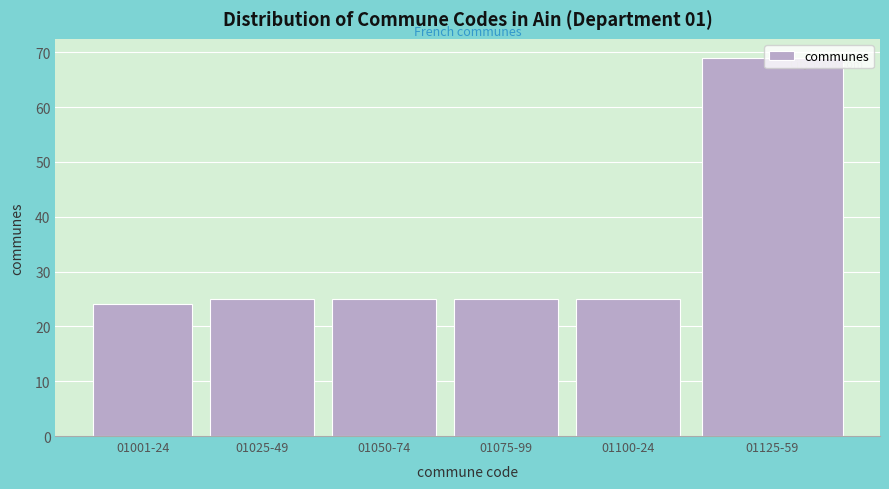

Approximately how many times larger is the value at 01125-59 compared to 01050-74?

2.8